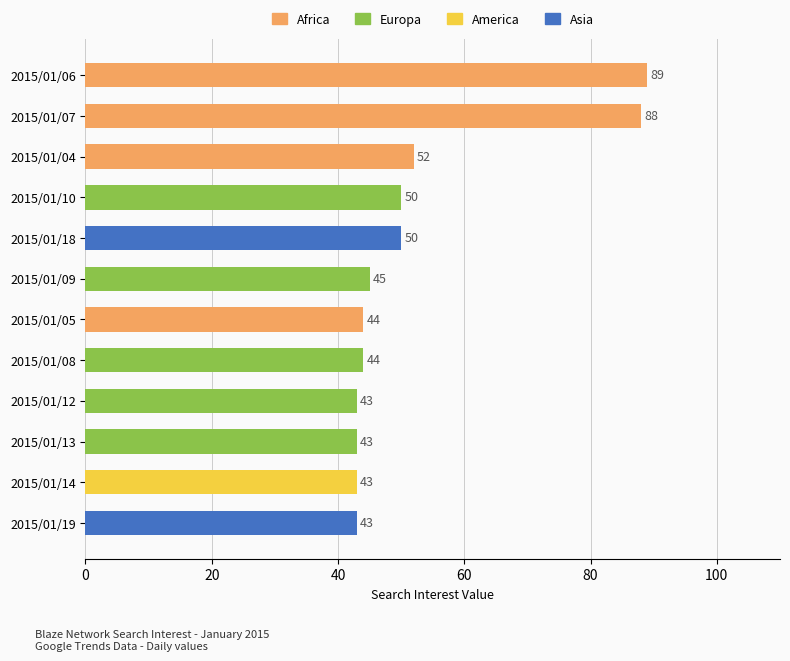

Reading top to bottom, what are all the values shown in this chart?

89	88	52	50	50	45	44	44	43	43	43	43